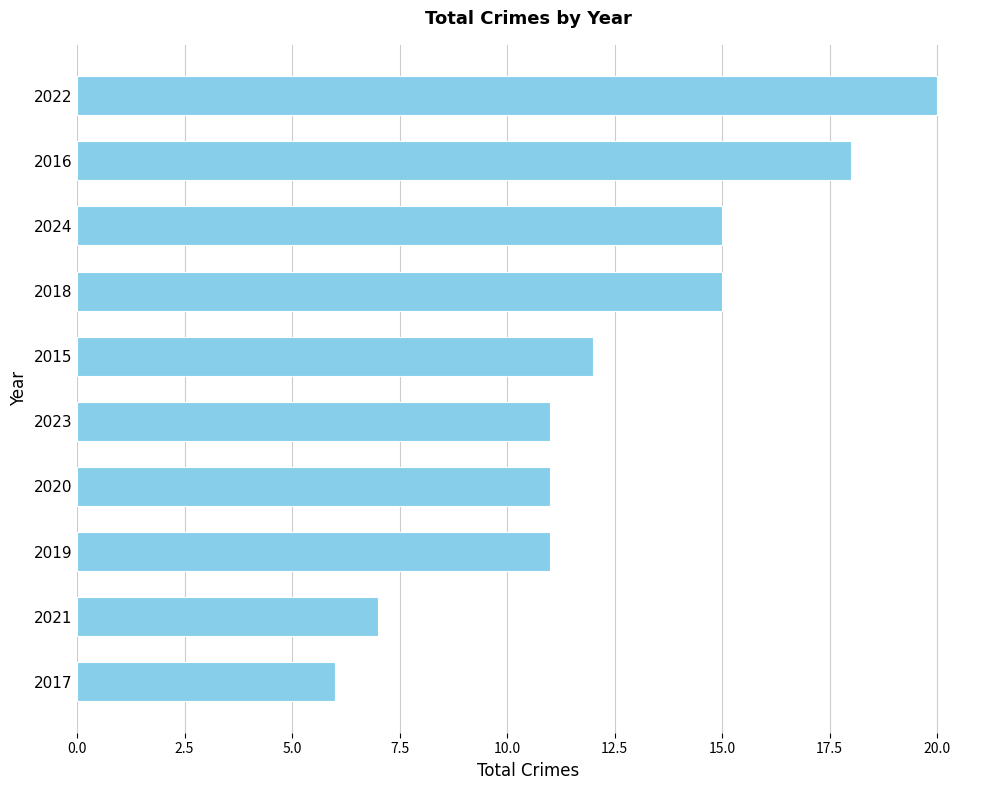

What is the maximum value shown in the chart?

20